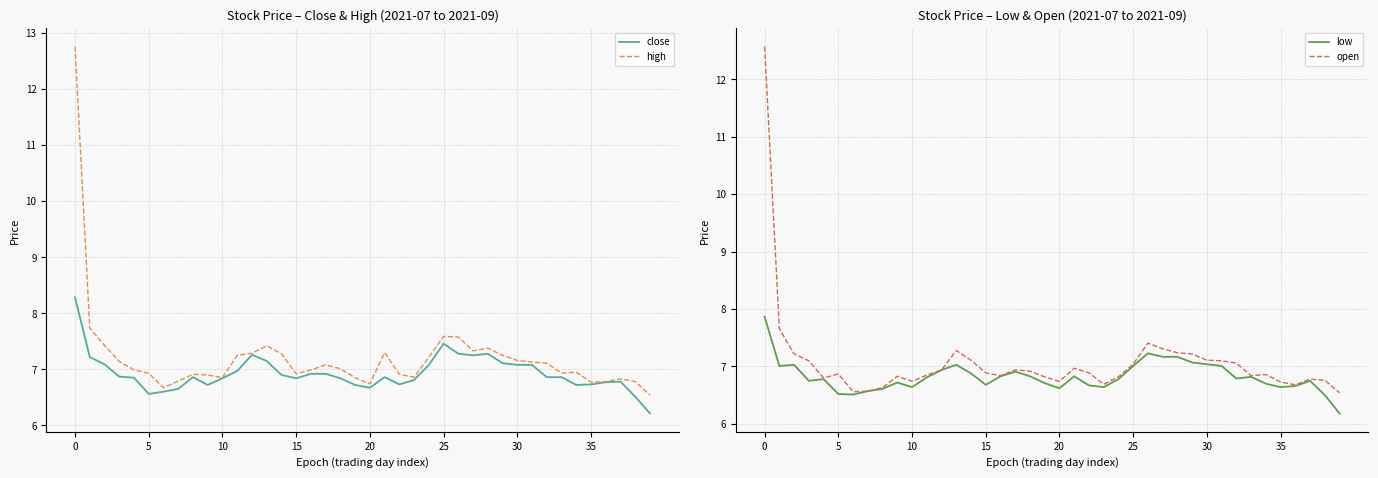

What are all the series names shown in the legend?

close, high, low, open